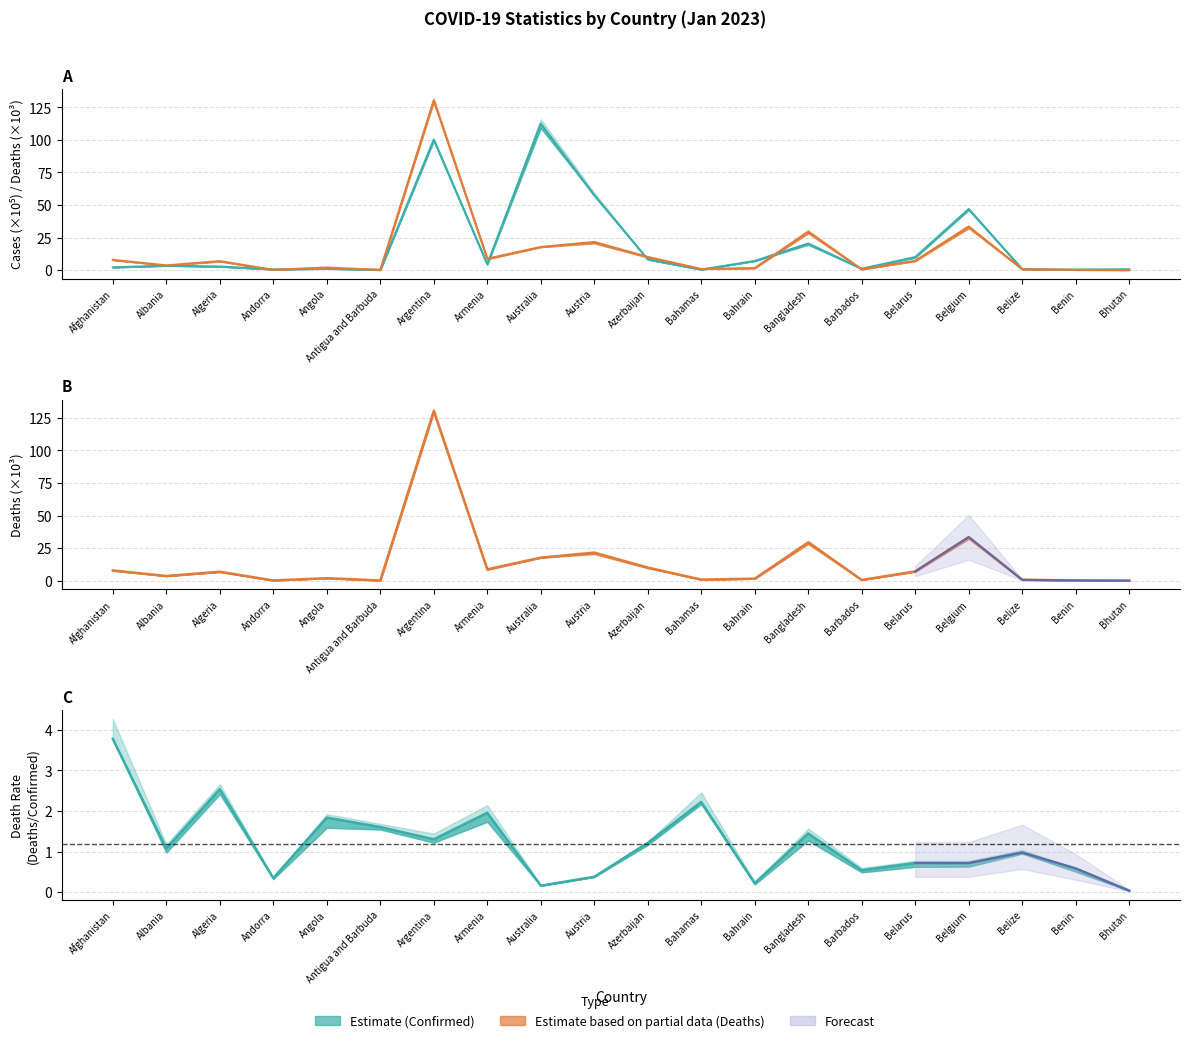

Which has a higher value, Angola or Argentina?

Argentina